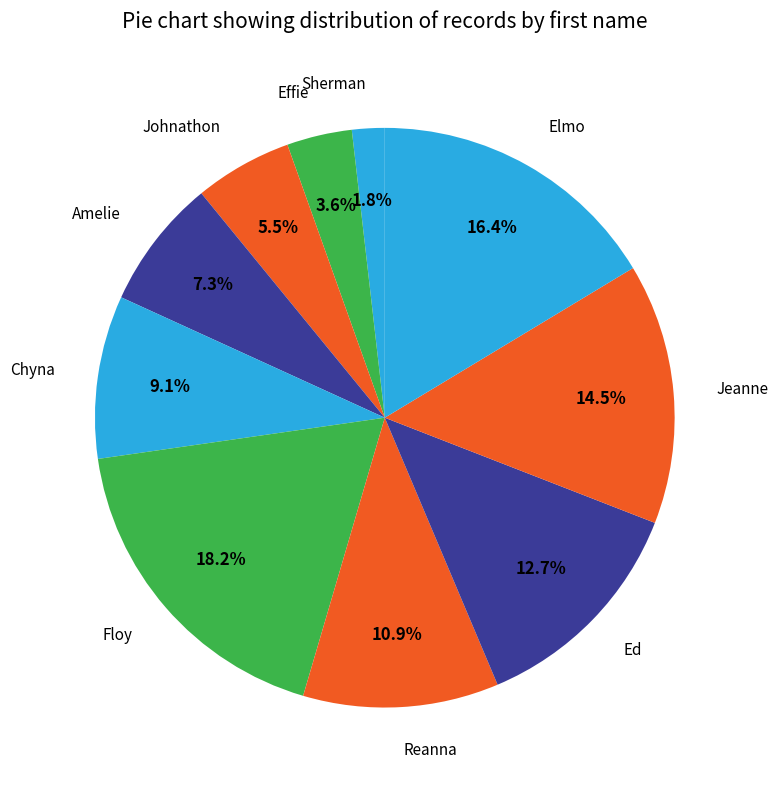

Which category has the biggest portion of the pie?

Floy